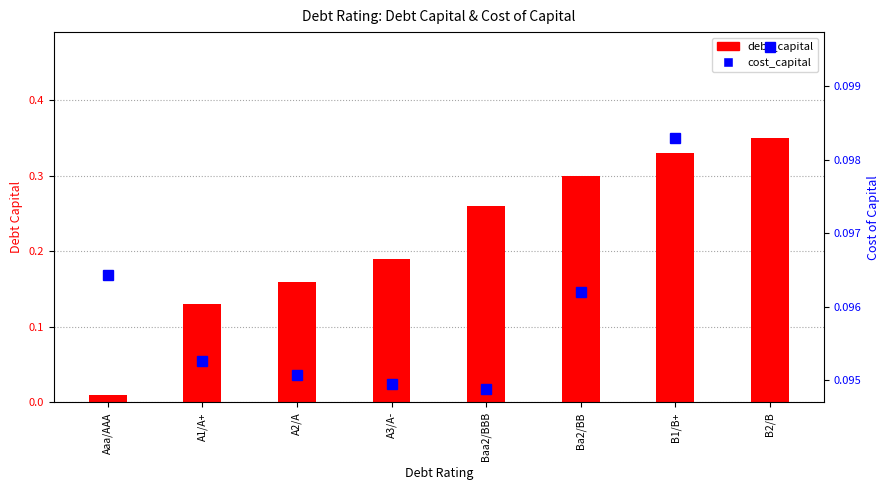

How many groups of bars are there?

8